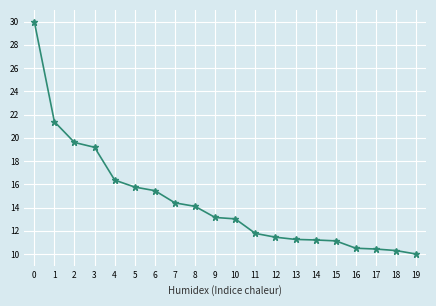

Approximately how many times larger is the value at 19 compared to 2?

0.5